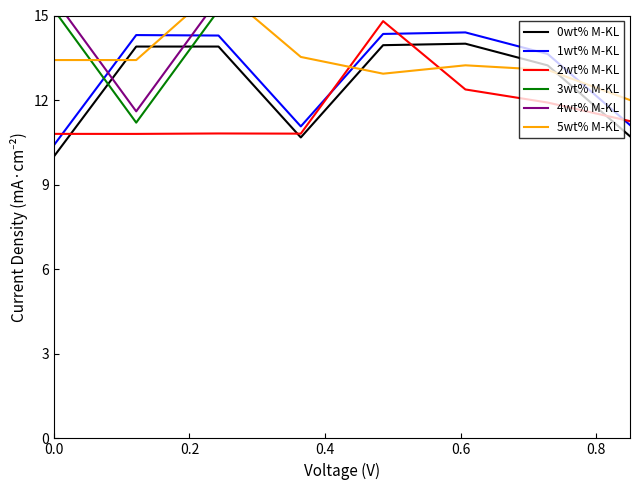

How many lines are shown in the chart?

6